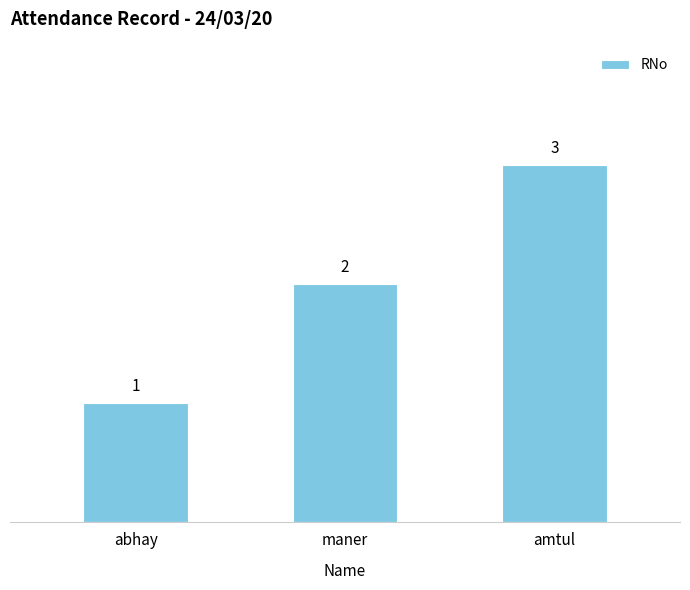

What is the value of the 3rd bar from the left?

3